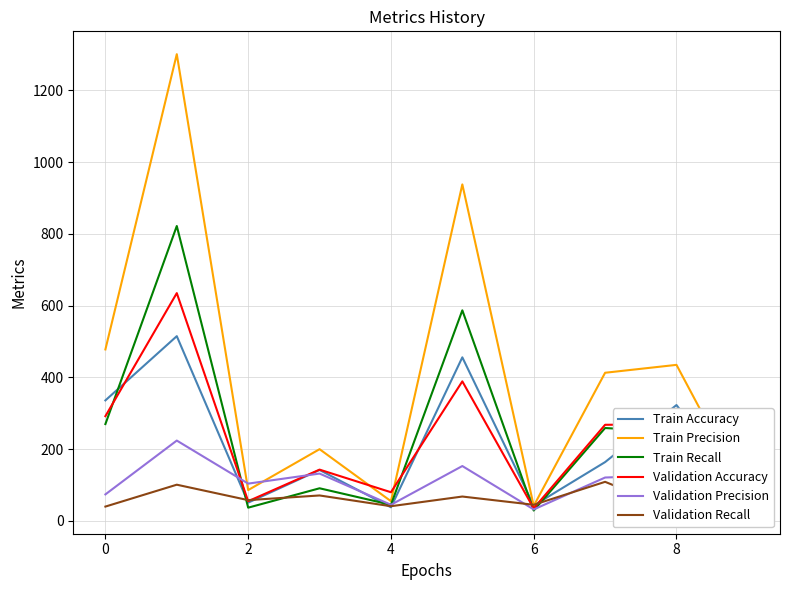

True or false: Train Accuracy has more than 1 points higher than both neighbors.

True